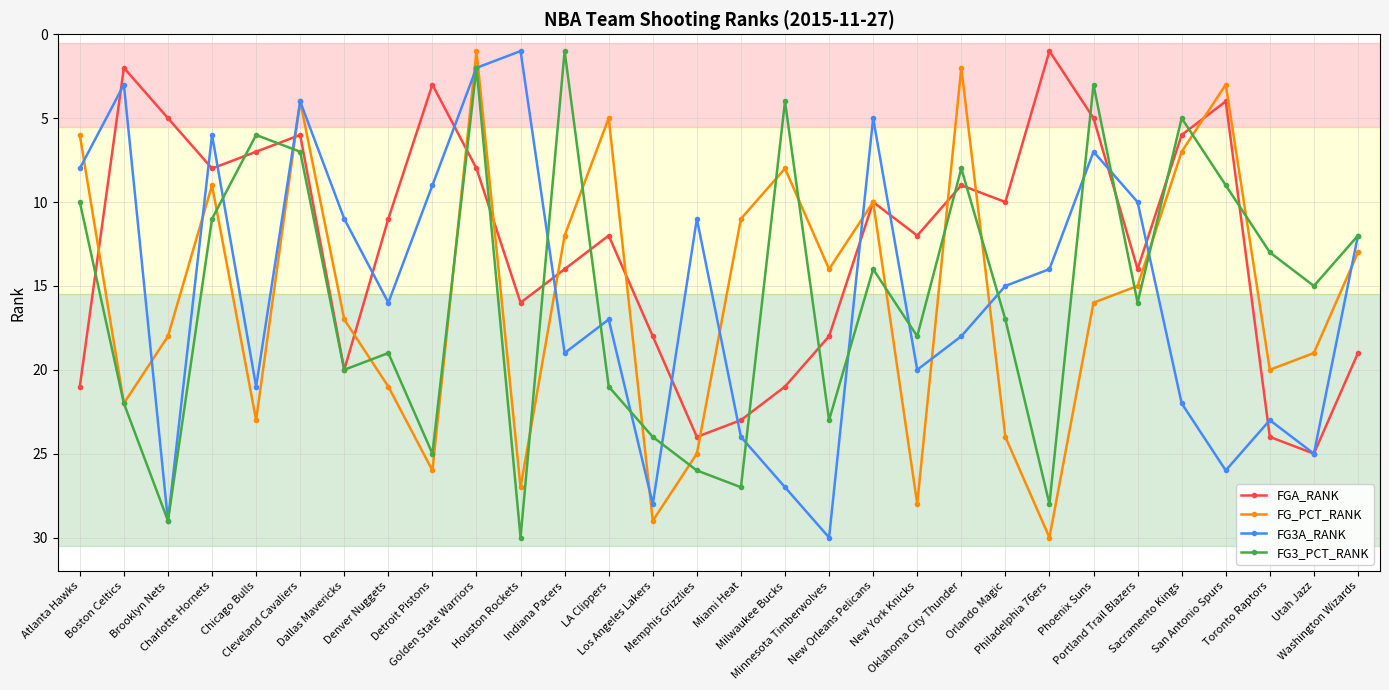

What is the difference between the maximum and second lowest values in the FG_PCT_RANK series?

28